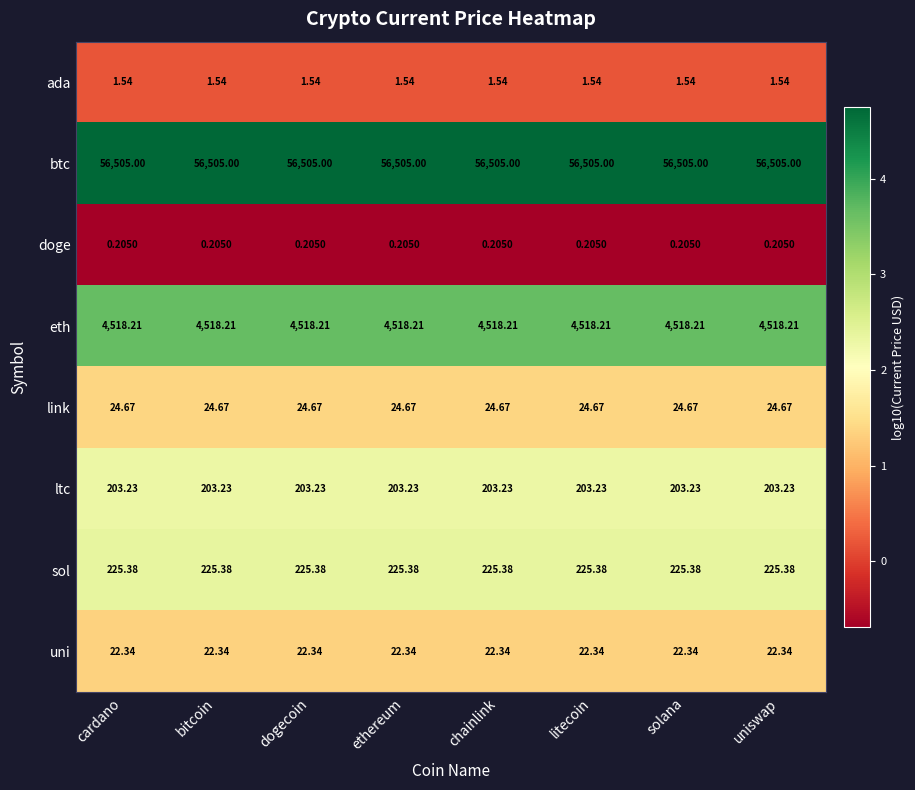

List the series in order of their peak value, lowest first.

doge, ada, uni, link, ltc, sol, eth, btc